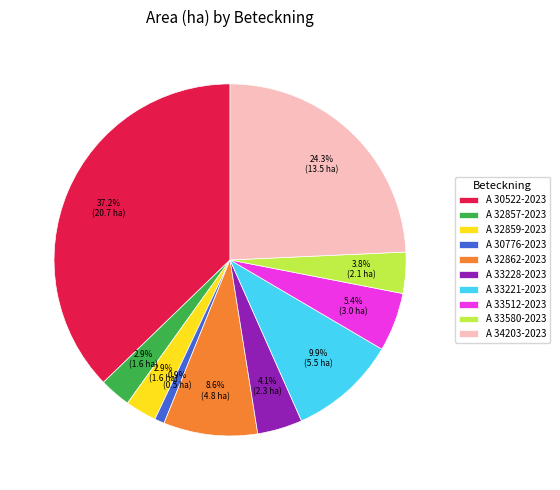

Count the number of slices in the pie.

10